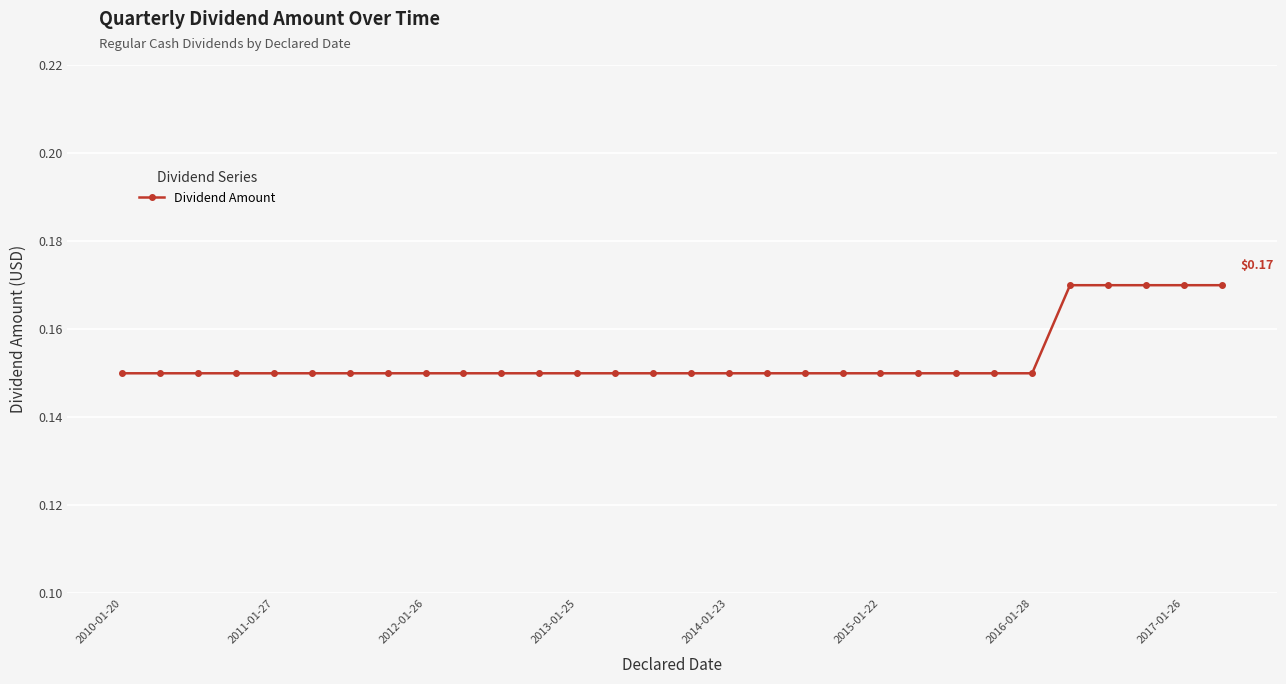

What is the sum of all values?

4.6